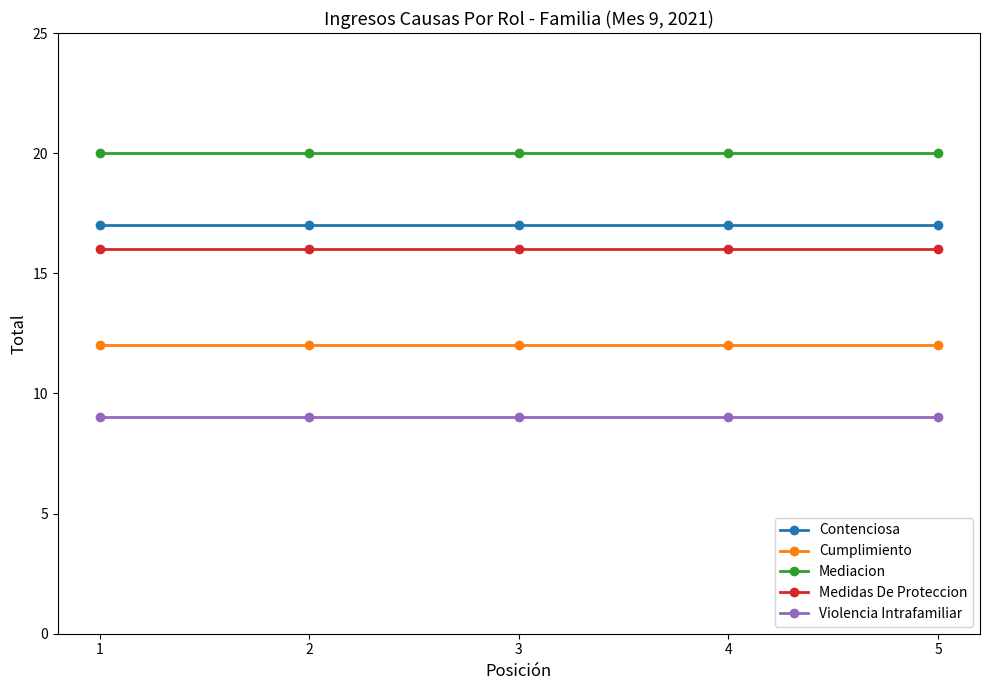

Reading left to right, extract all data points from this chart.

Contenciosa: 17	17	17	17	17
Cumplimiento: 12	12	12	12	12
Mediacion: 20	20	20	20	20
Medidas De Proteccion: 16	16	16	16	16
Violencia Intrafamiliar: 9	9	9	9	9